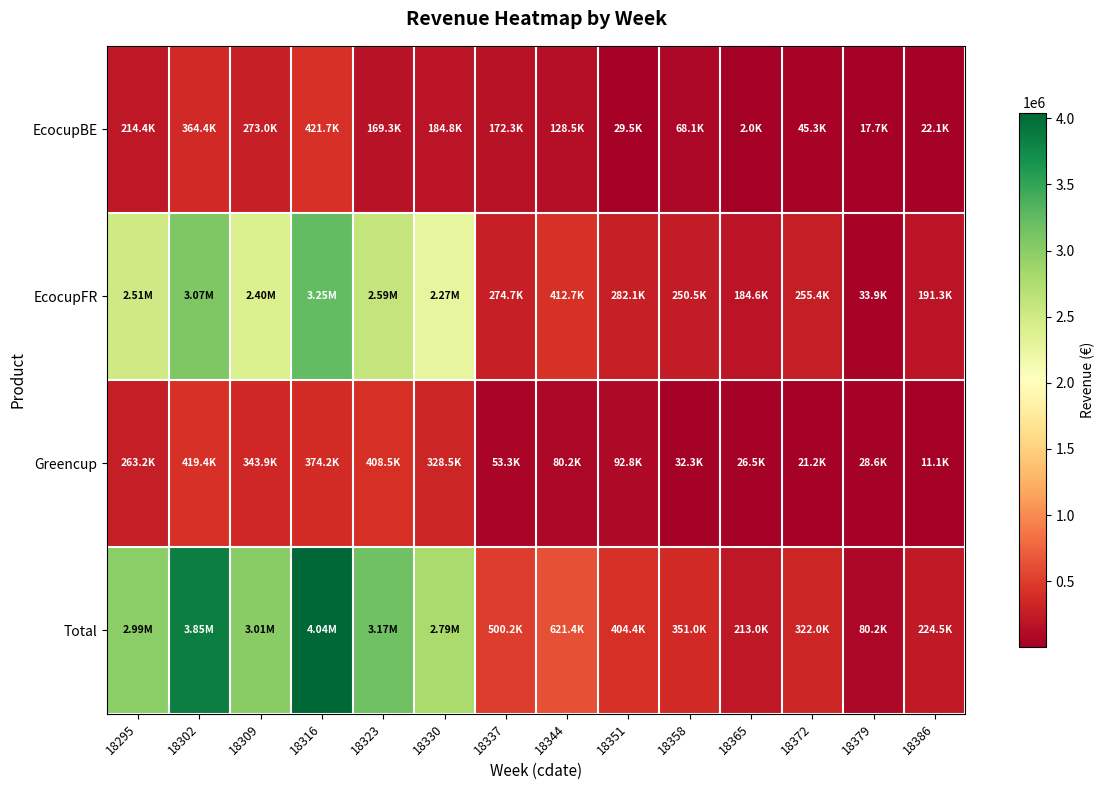

Which series changed the most between 18344 and 18351?

Total